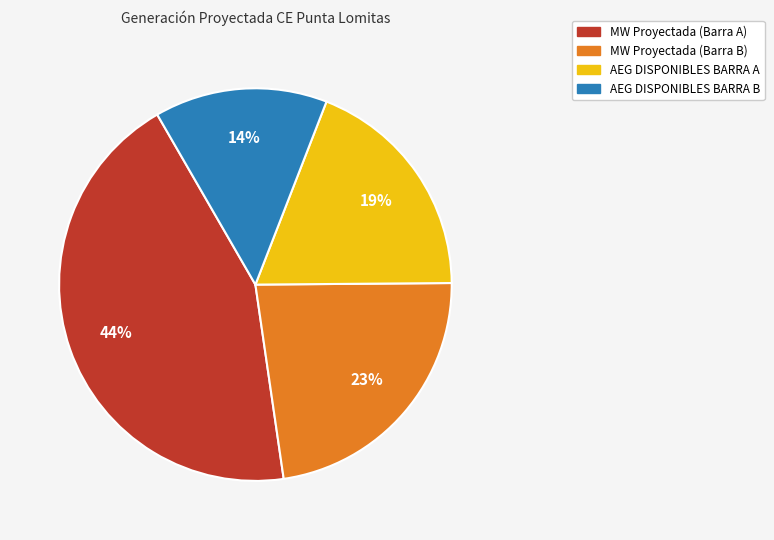

What percentage is the MW Proyectada (Barra A) slice, to the nearest percent?

44%